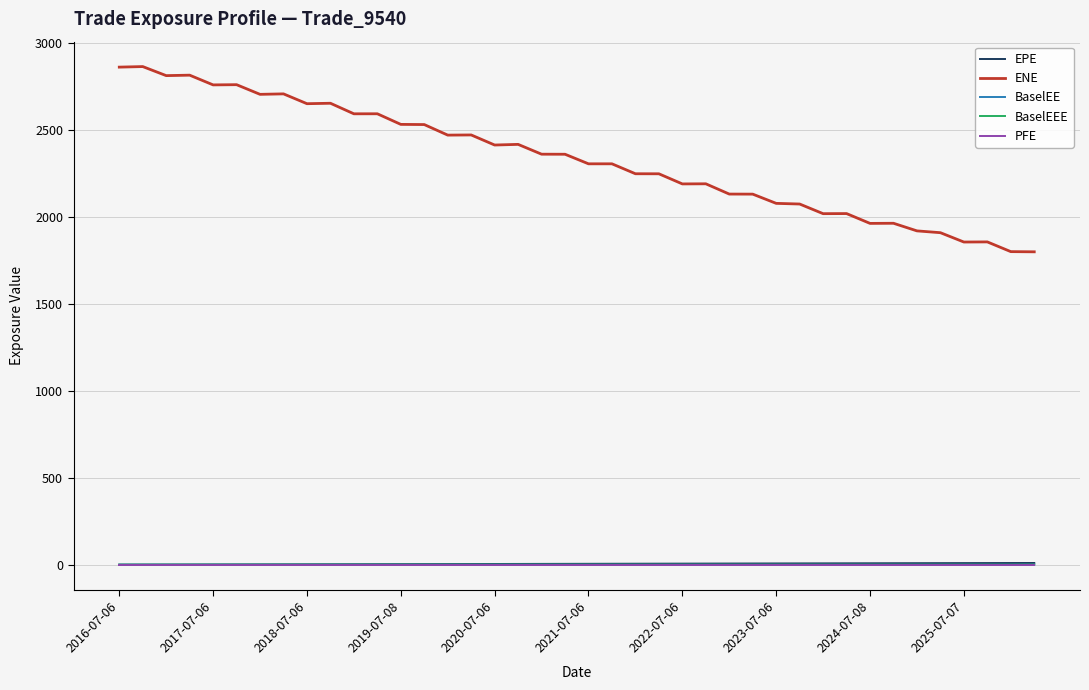

What are all the series names shown in the legend?

EPE, ENE, BaselEE, BaselEEE, PFE